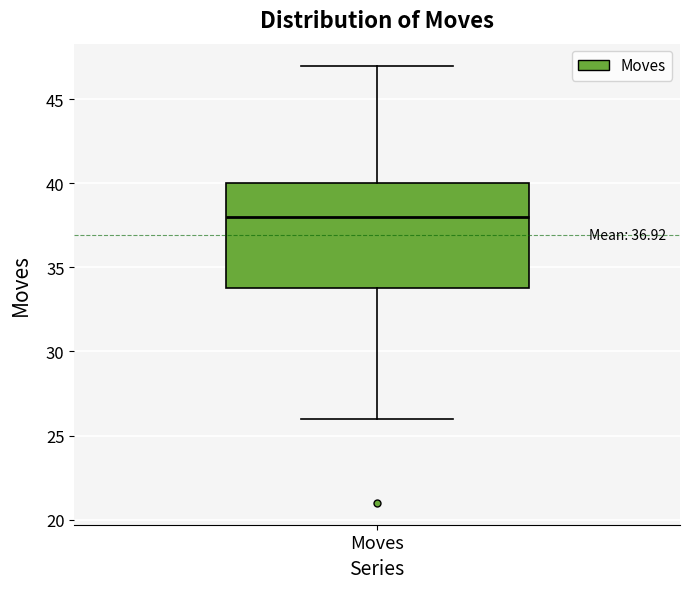

Read this box plot against the y-axis: the position of the median line, the range covered by the box, and the ends of both whiskers. The values are not printed on the chart, so give them approximately, as read against the axis.

median 38, box 34 to 40, whiskers 26 to 47